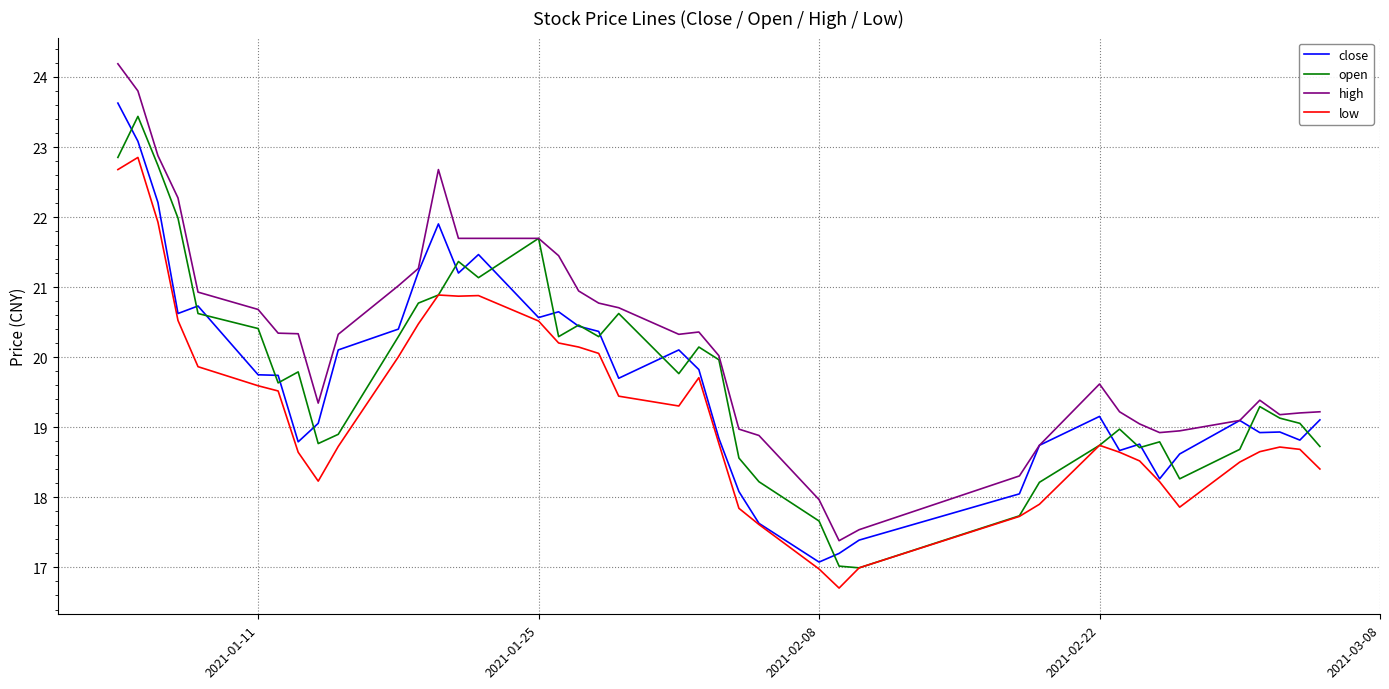

Which series has the largest total across all categories?

high